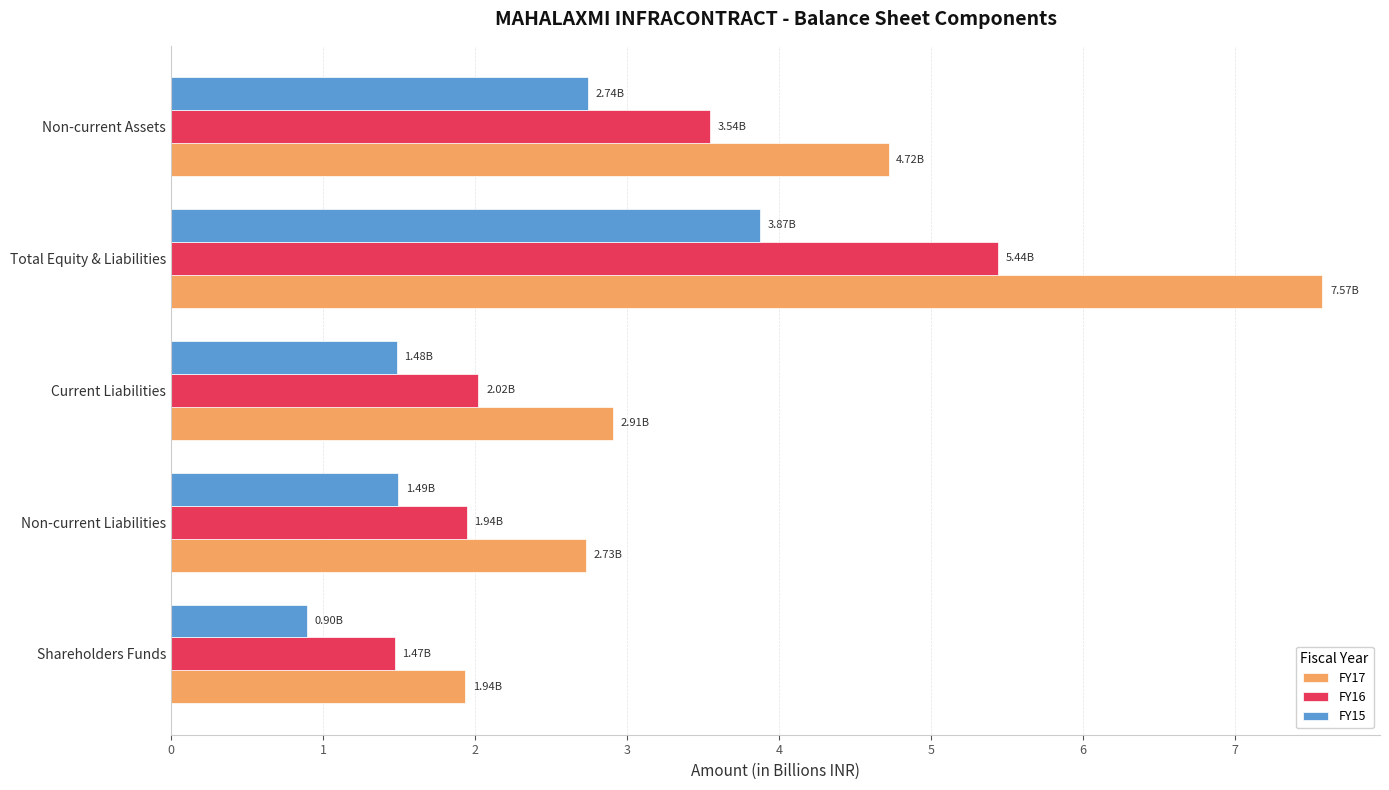

At which category is the sum across all series the highest?

Total Equity & Liabilities